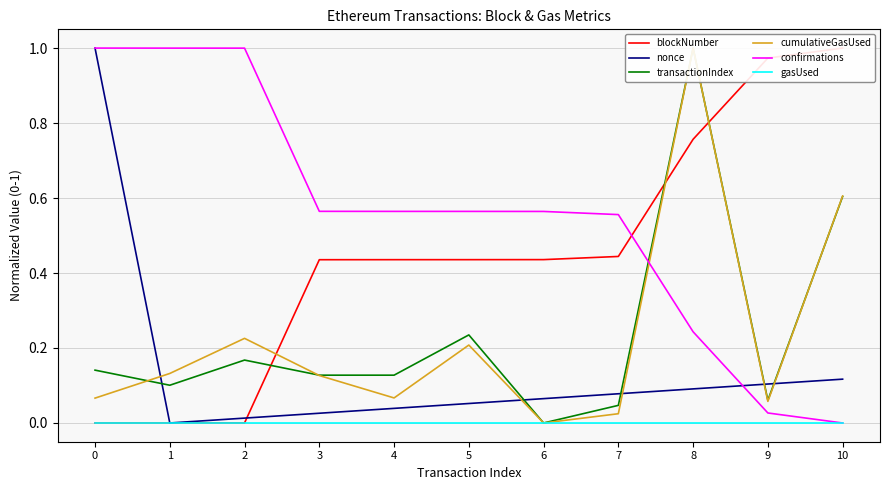

How many lines are shown in the chart?

6